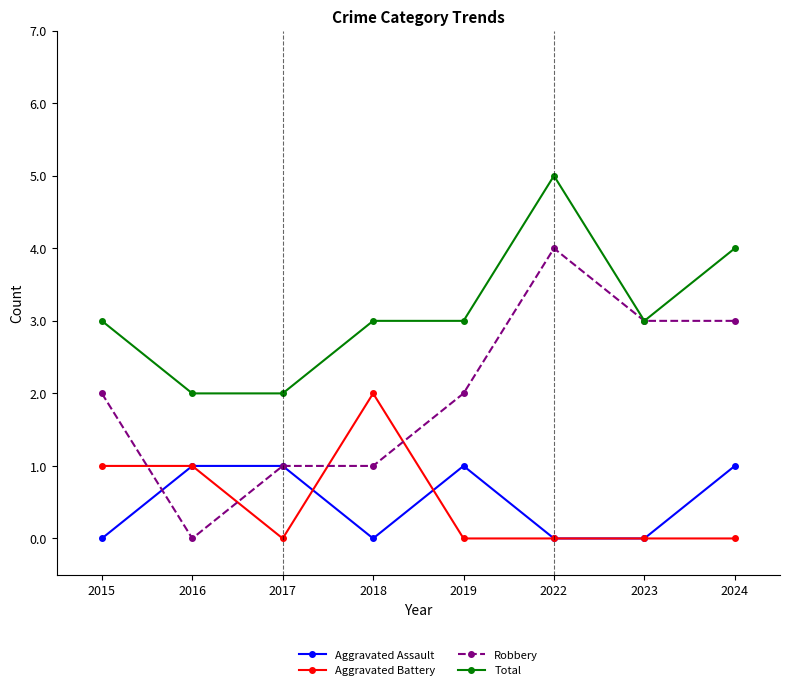

How many data points does each series have?

8